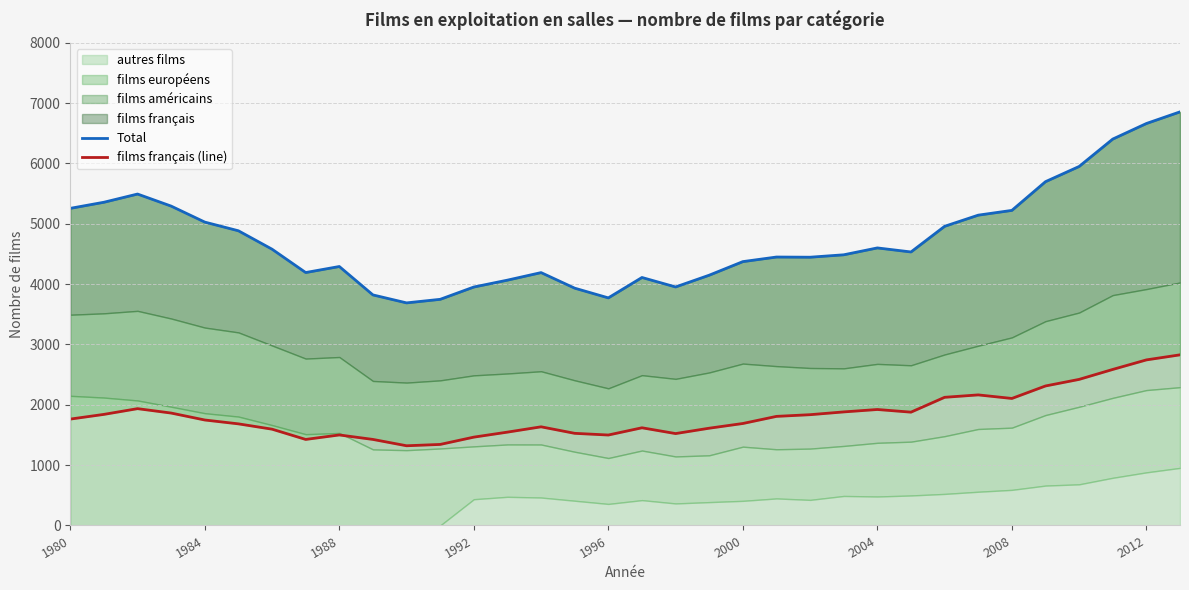

The value of Total at 1980 is 5256. True or false?

True